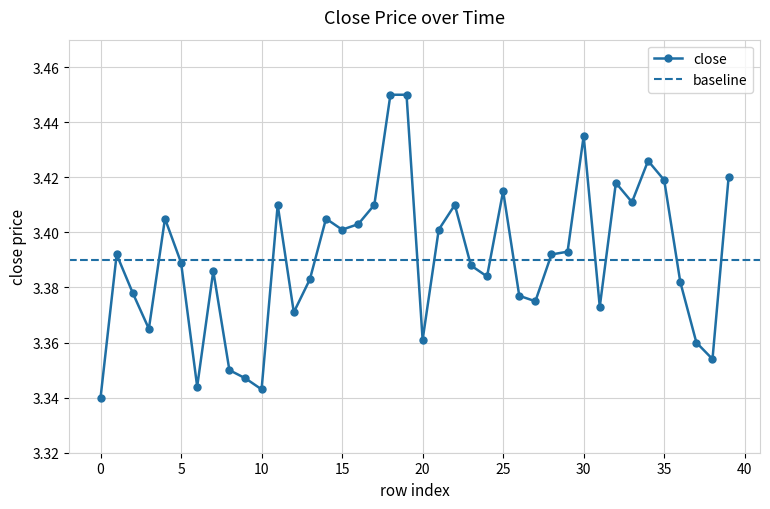

What is the value of the 16th point from the left?

3.4